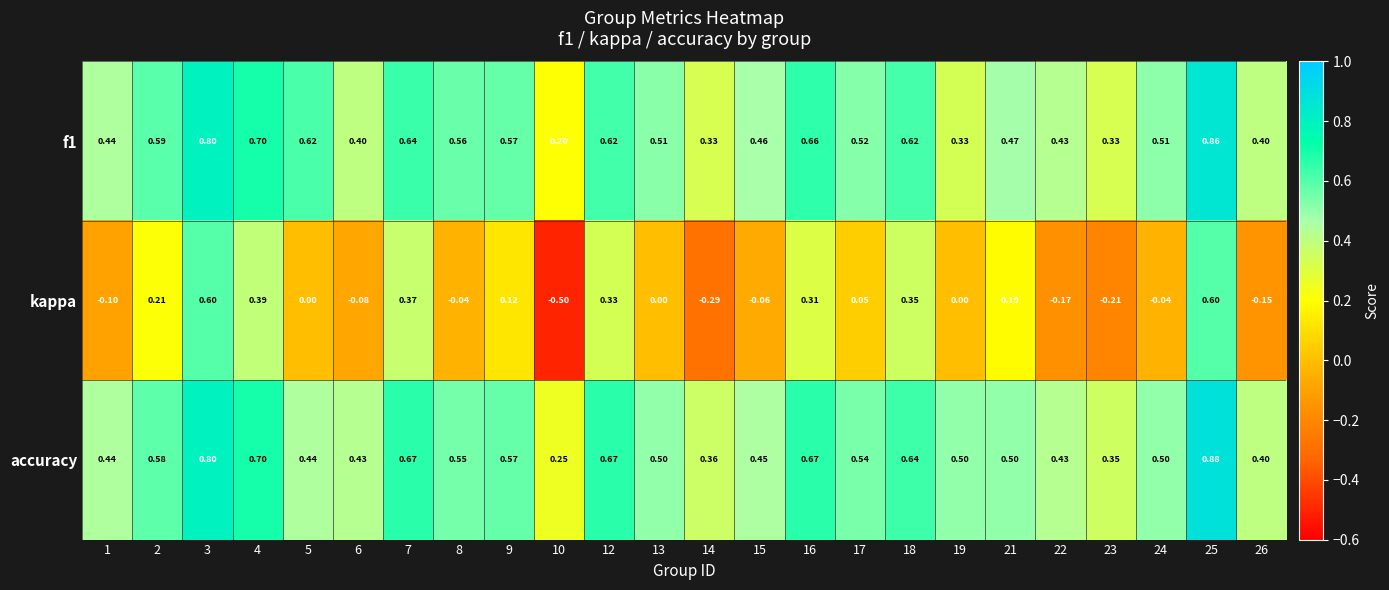

Which series has the largest range (max minus min)?

kappa